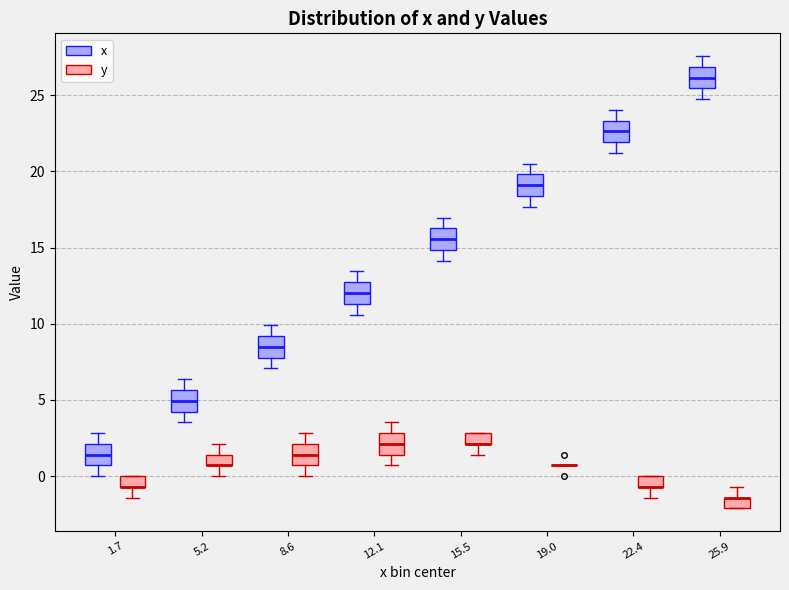

Where is the upper edge of the box for 25.9 (y) on the y-axis? The values are not printed on the chart, so give them approximately, as read against the axis.

-1.5